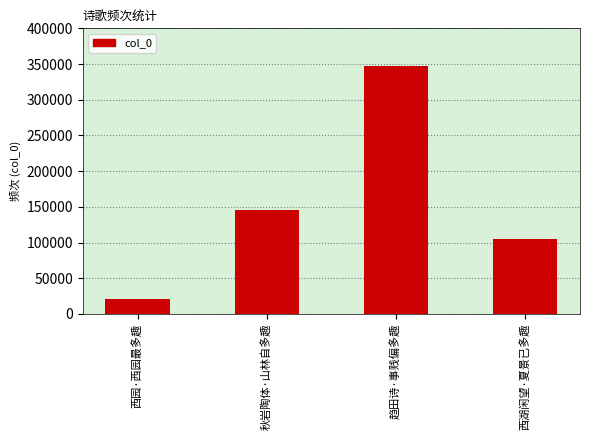

Does the chart contain any negative values?

No